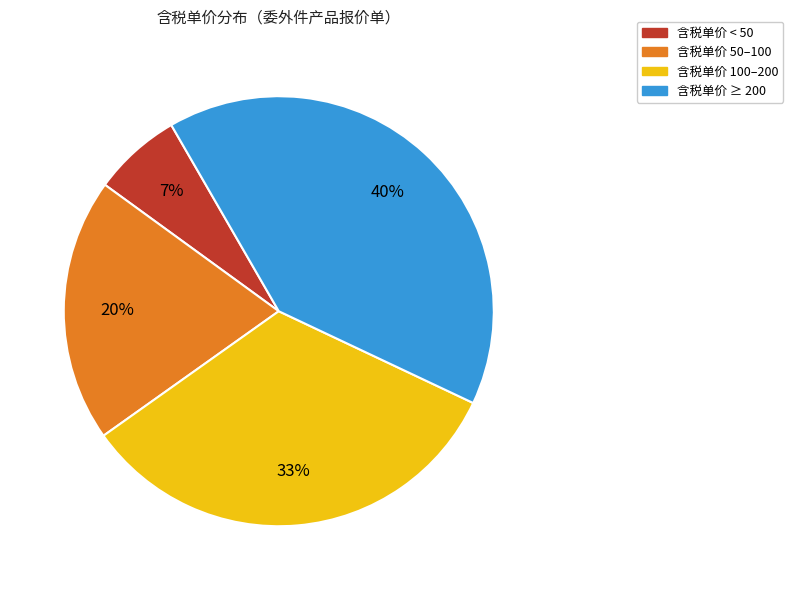

To the nearest percent, what is the average slice percentage?

25%